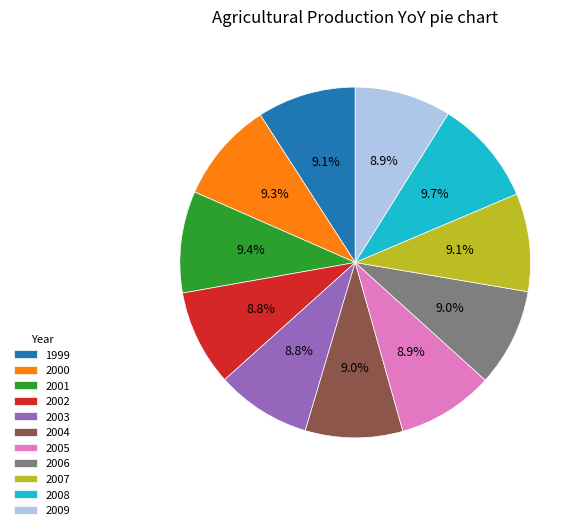

Approximately how many times larger is the value at 2006 compared to 2004?

1.0